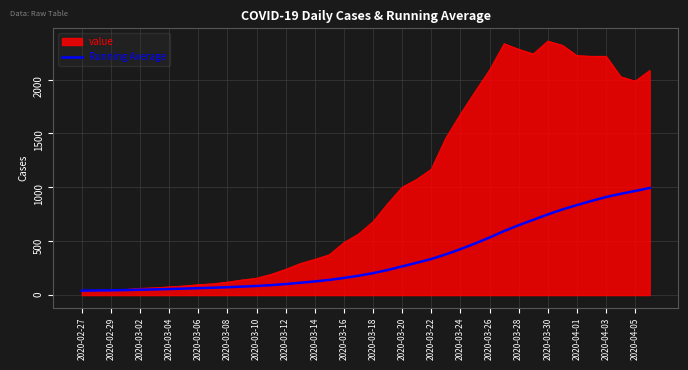

List the series in order of their peak value, lowest first.

Running Average, value